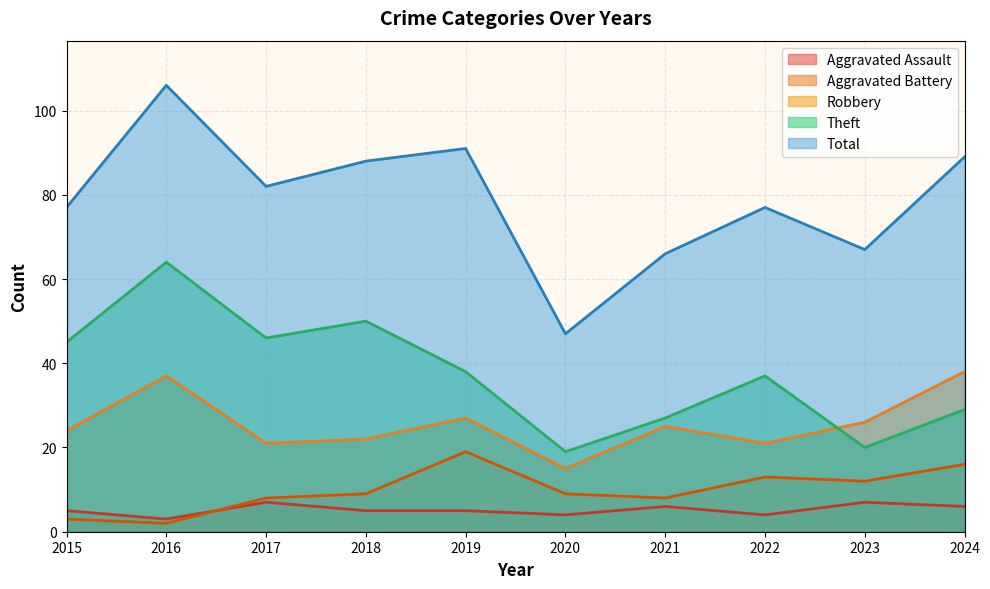

Read the Theft value at 2016.

64